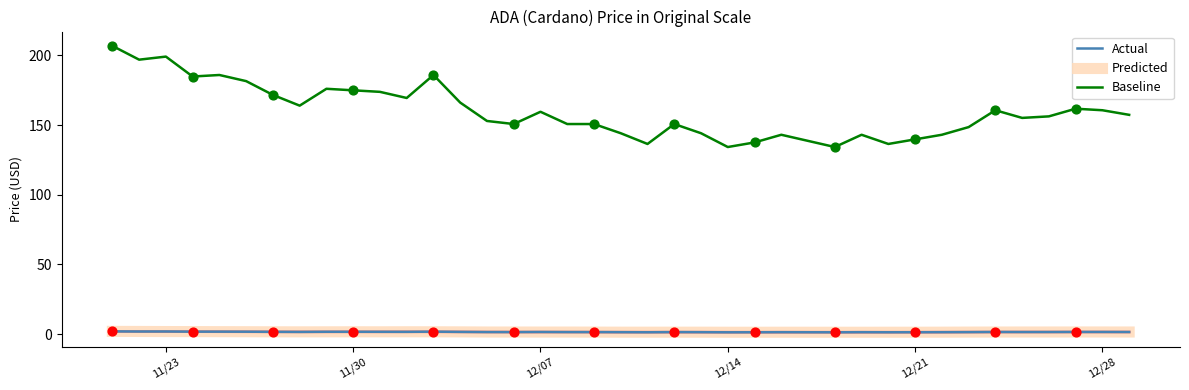

Which series has the largest total across all categories?

Baseline